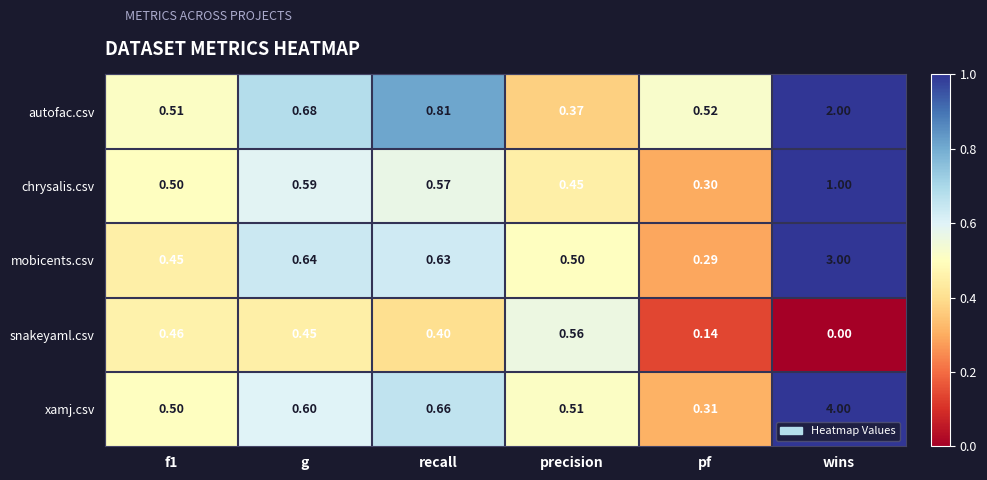

At which category is the sum across all series the highest?

wins